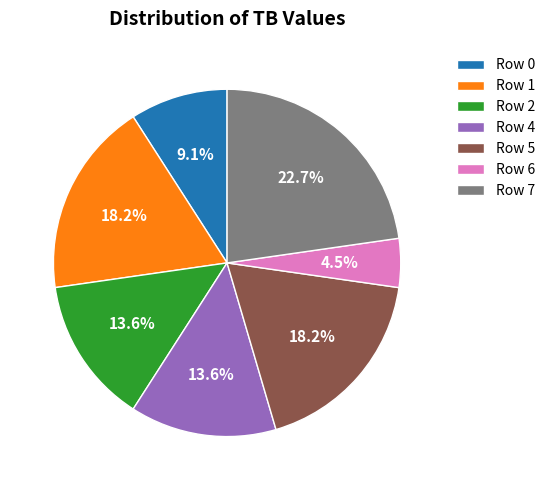

Is there any slice that represents more than half of the pie?

No